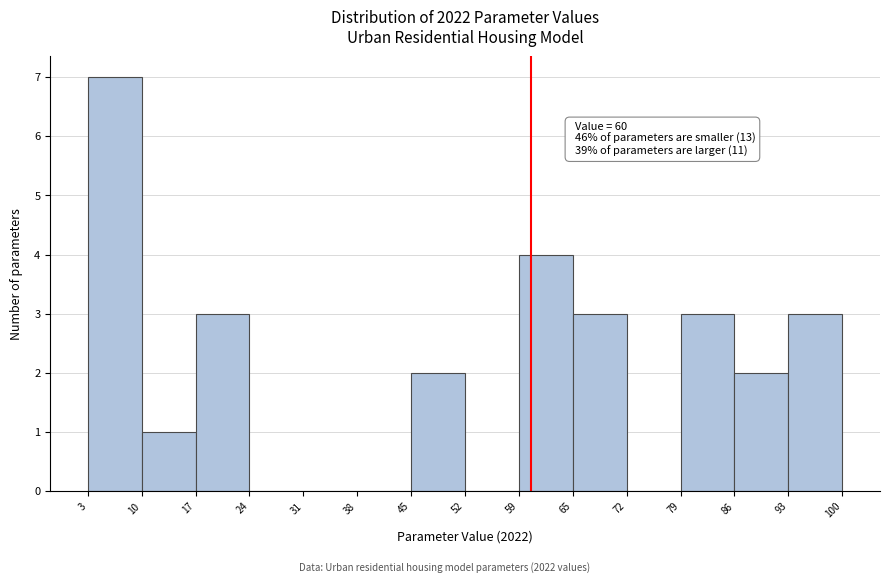

Which range on the x-axis has the tallest bar?

3 to 10